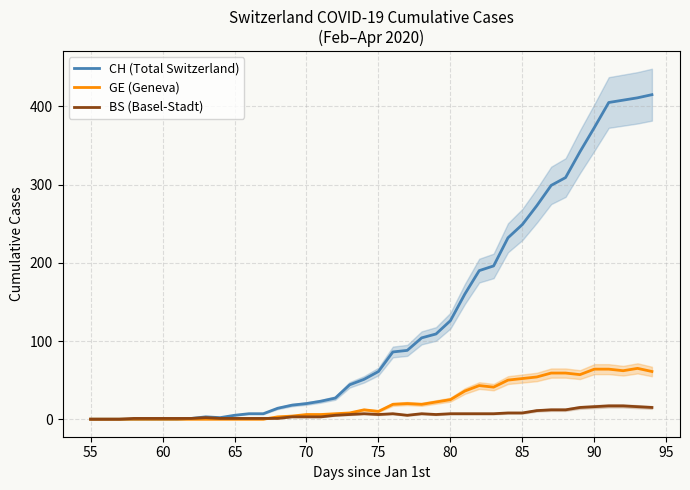

True or false: CH (Total Switzerland) and BS (Basel-Stadt) cross at least once.

False